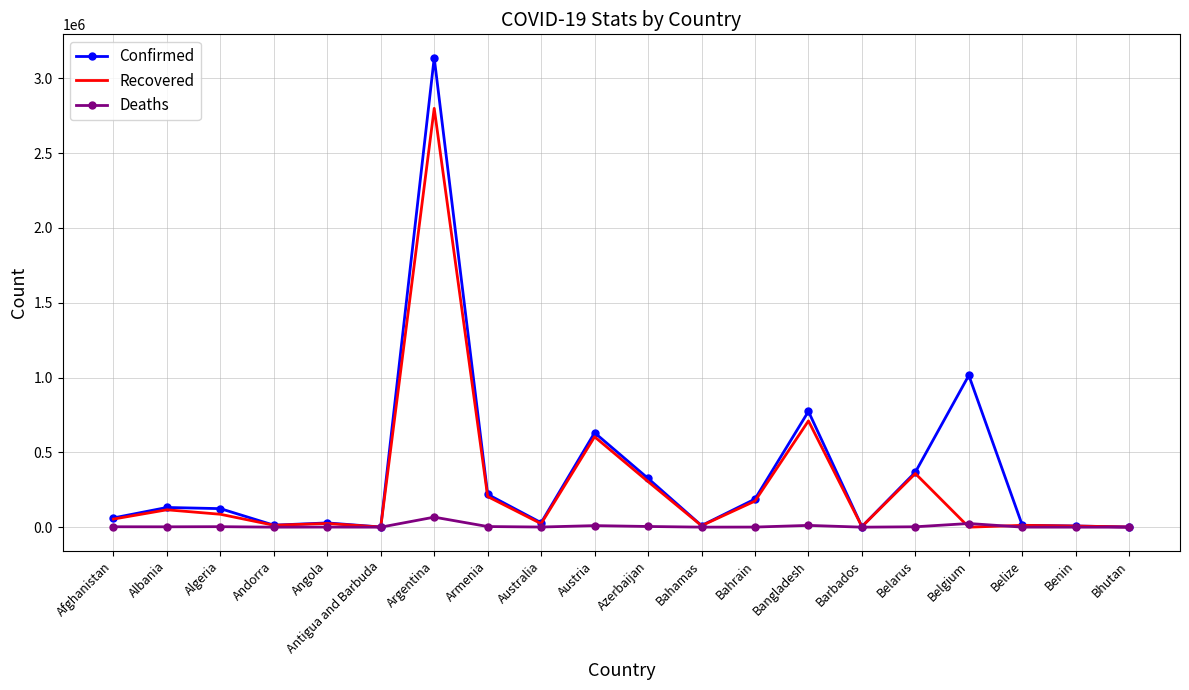

How many values in the Recovered series are below 54222?

10